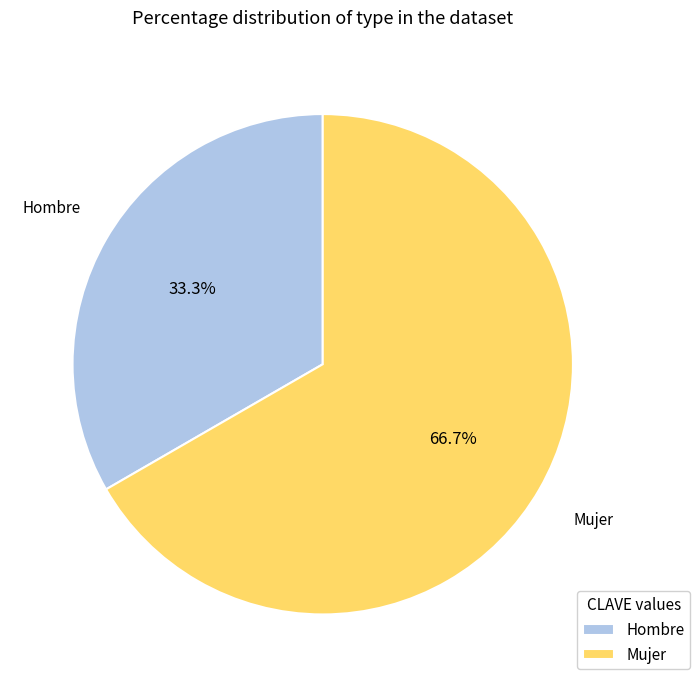

Between Mujer and Hombre, which is larger?

Mujer